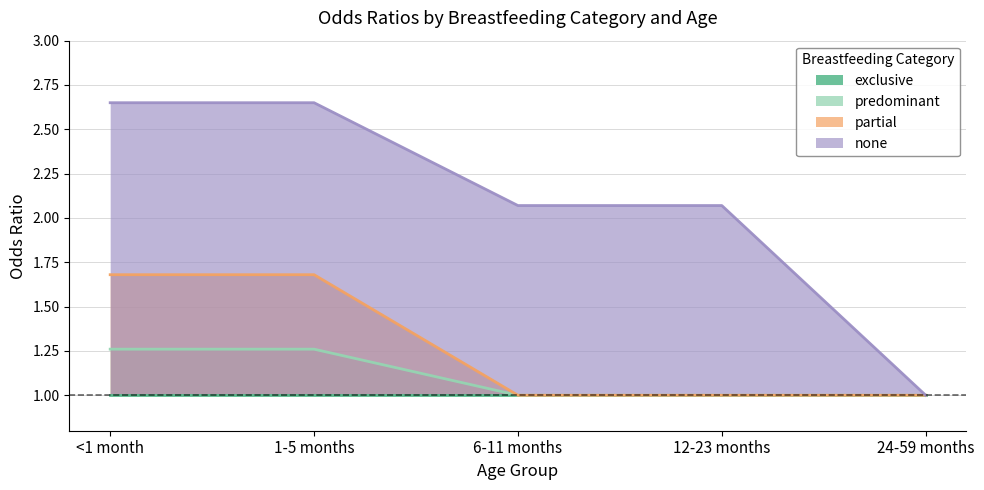

Which series has the largest total across all categories?

none